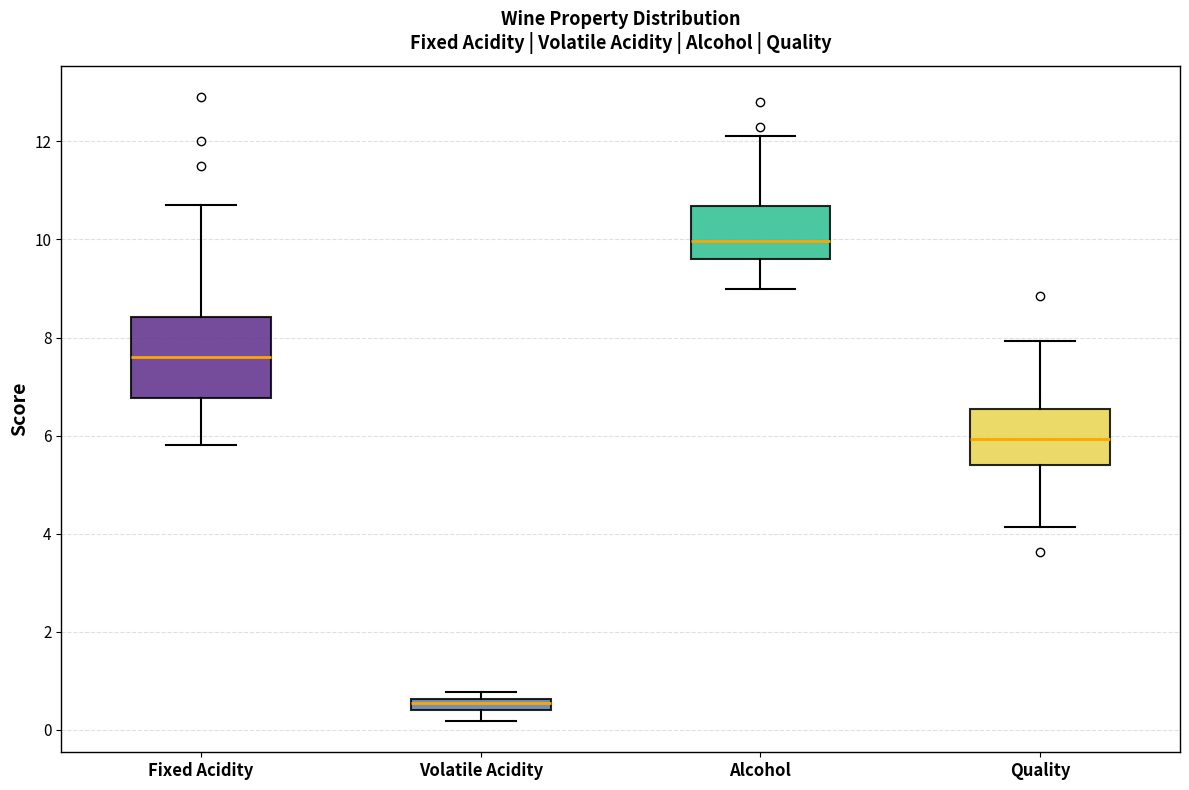

Where does the median line of the box for Quality sit on the y-axis? The values are not printed on the chart, so give them approximately, as read against the axis.

6.0